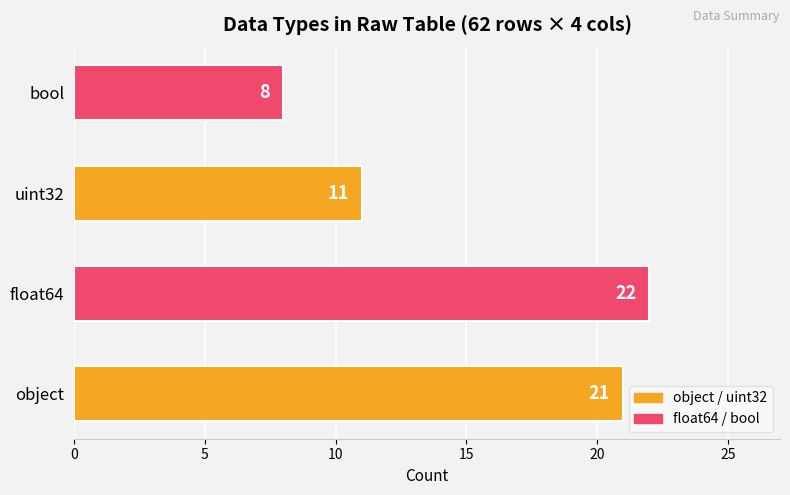

What is the change in value from object to bool?

-13